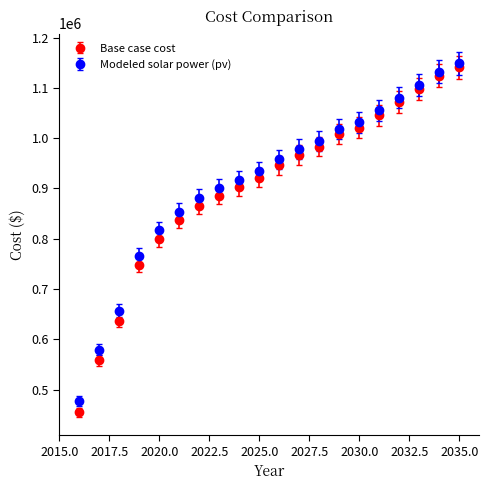

Which series has the widest spread of values?

Base case cost